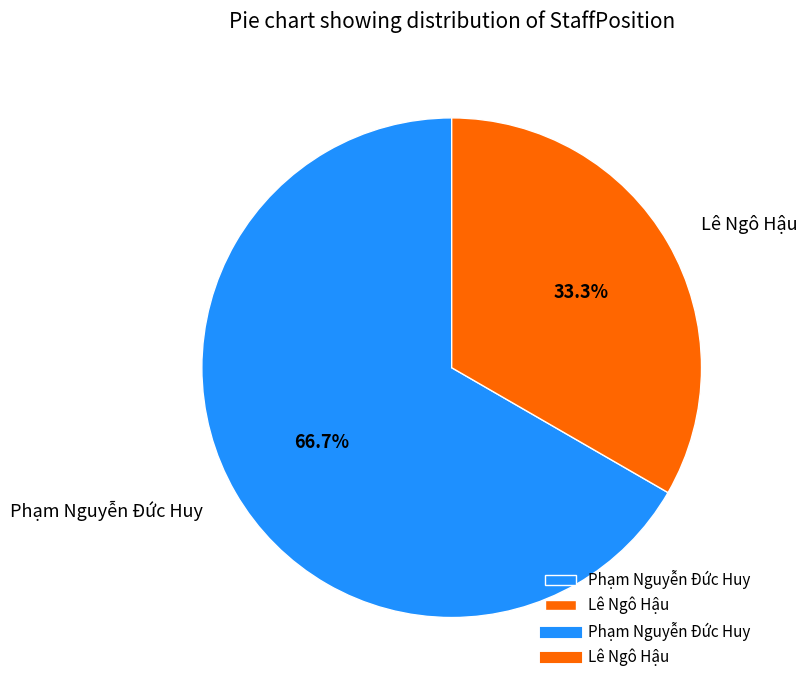

Combined, what portion of the pie is Lê Ngô Hậu and Phạm Nguyễn Đức Huy?

100.0%